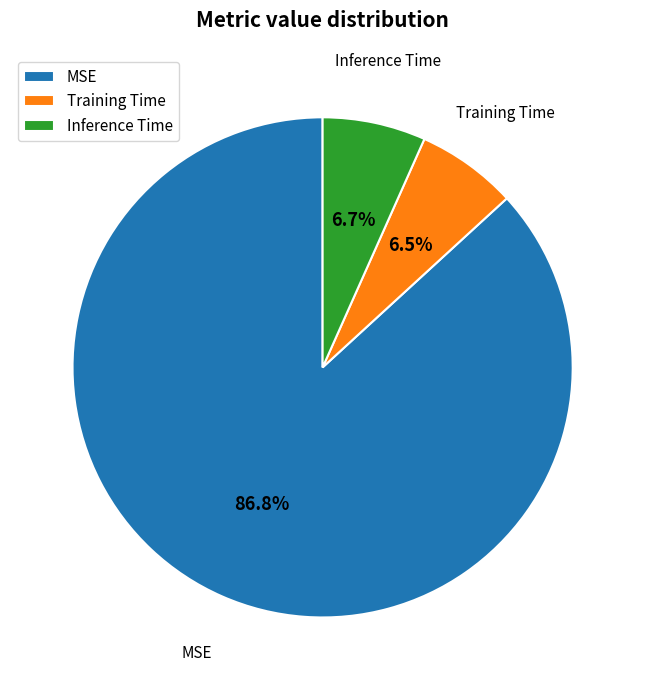

The MSE slice represents 87% of the pie. True or false?

True